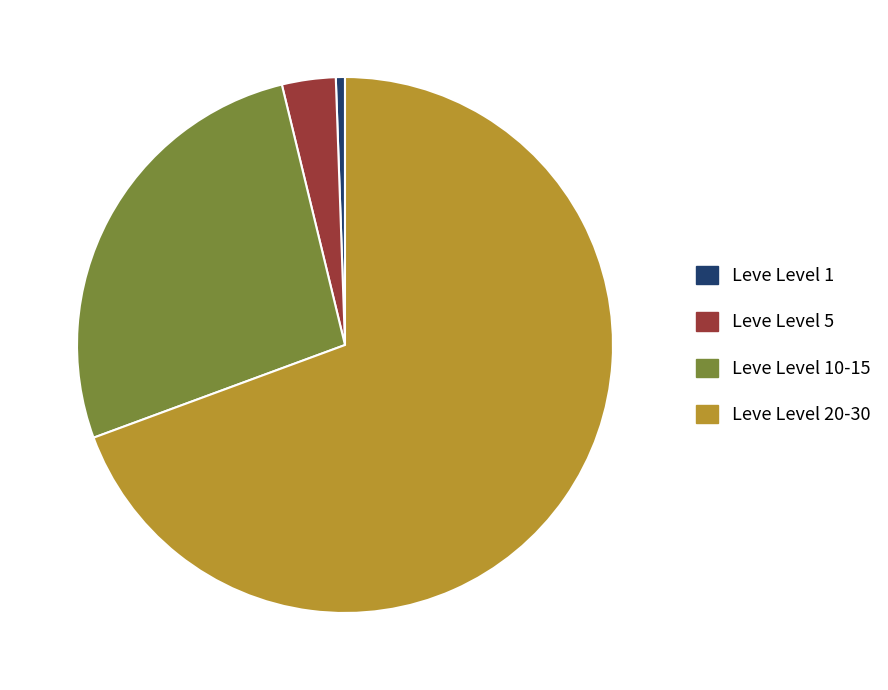

Is there any slice that represents more than half of the pie?

Yes